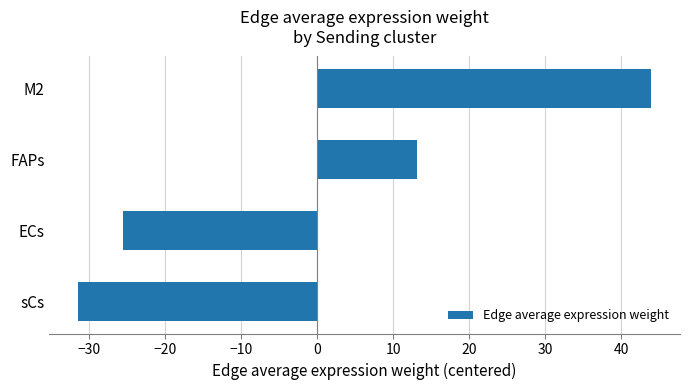

Reading bottom to top, transcribe all the data shown in this chart.

-31.5	-25.6	13.1	44.0